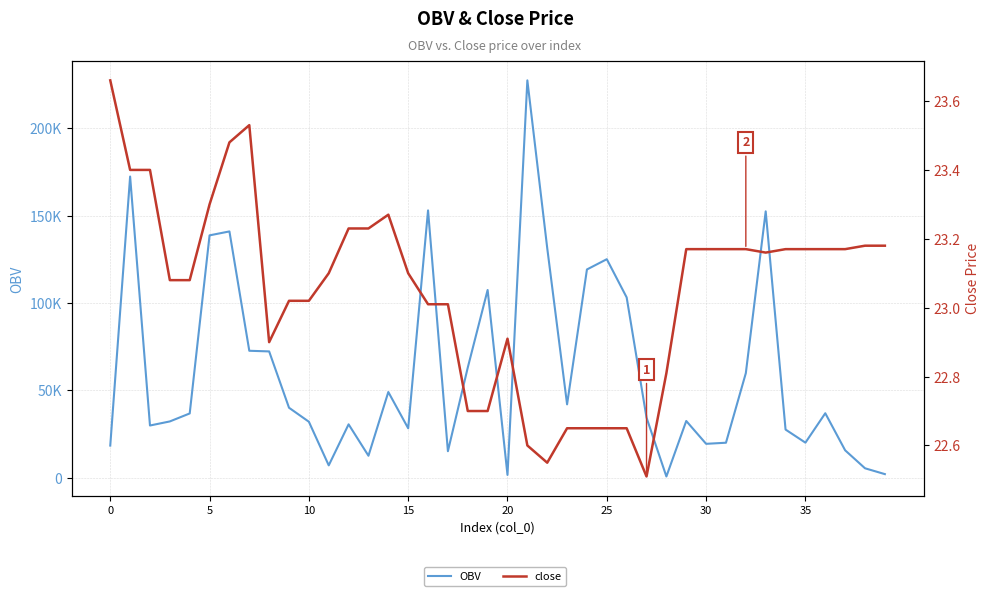

Where is the first local minimum for close?

8